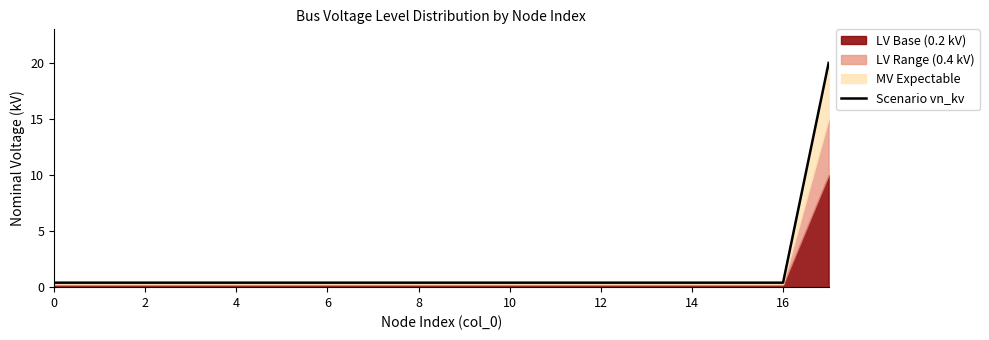

What is the average value?

1.5